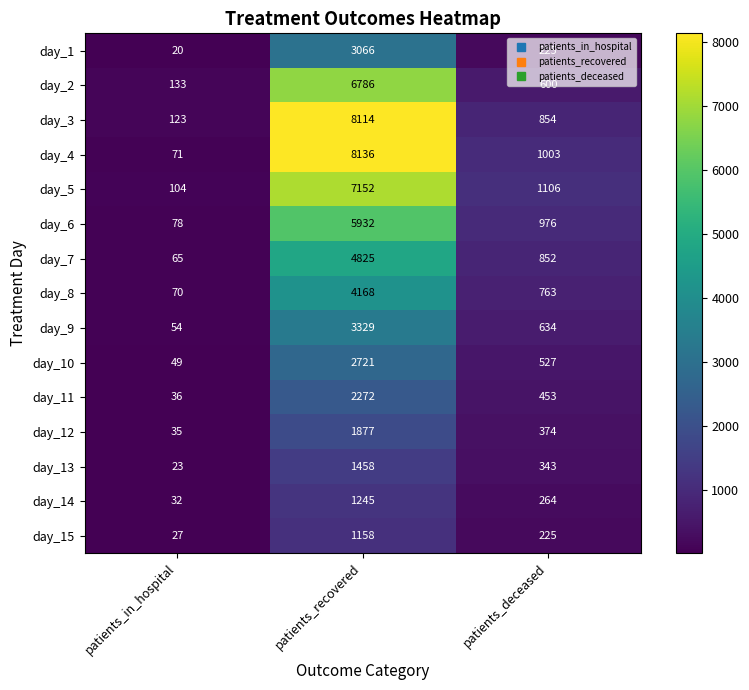

What is the difference between the maximum and minimum values in the day_7 series?

4760